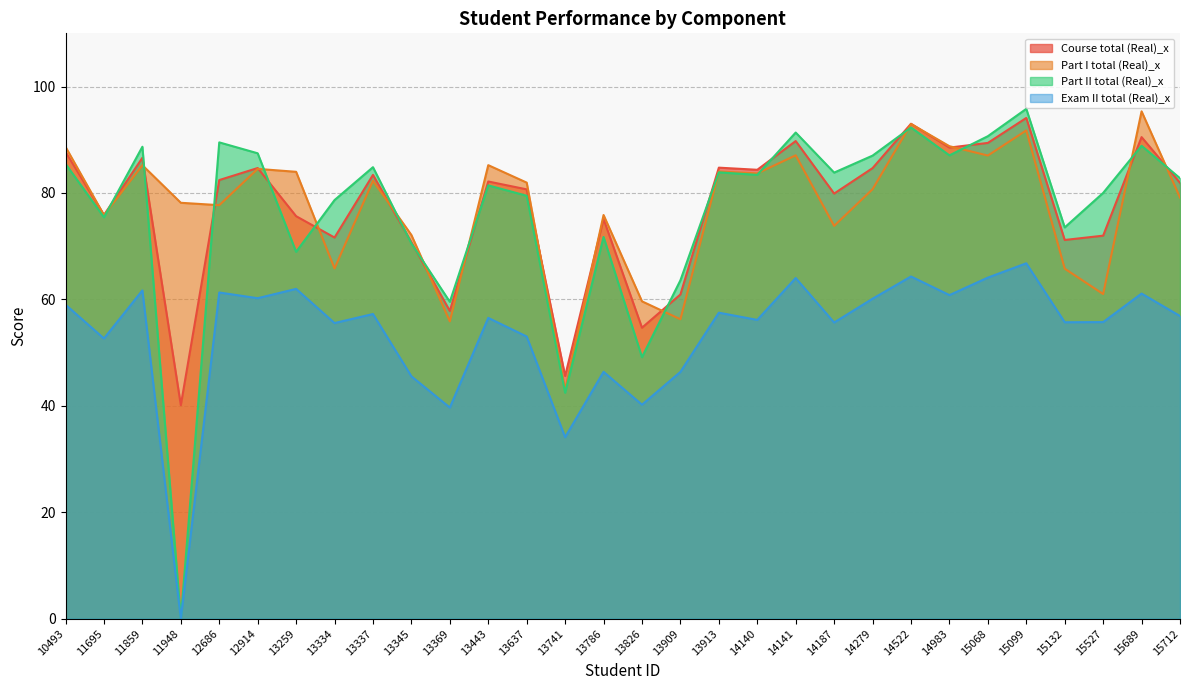

Between 11859 and 13334, which series saw the biggest shift?

Part I total (Real)_x